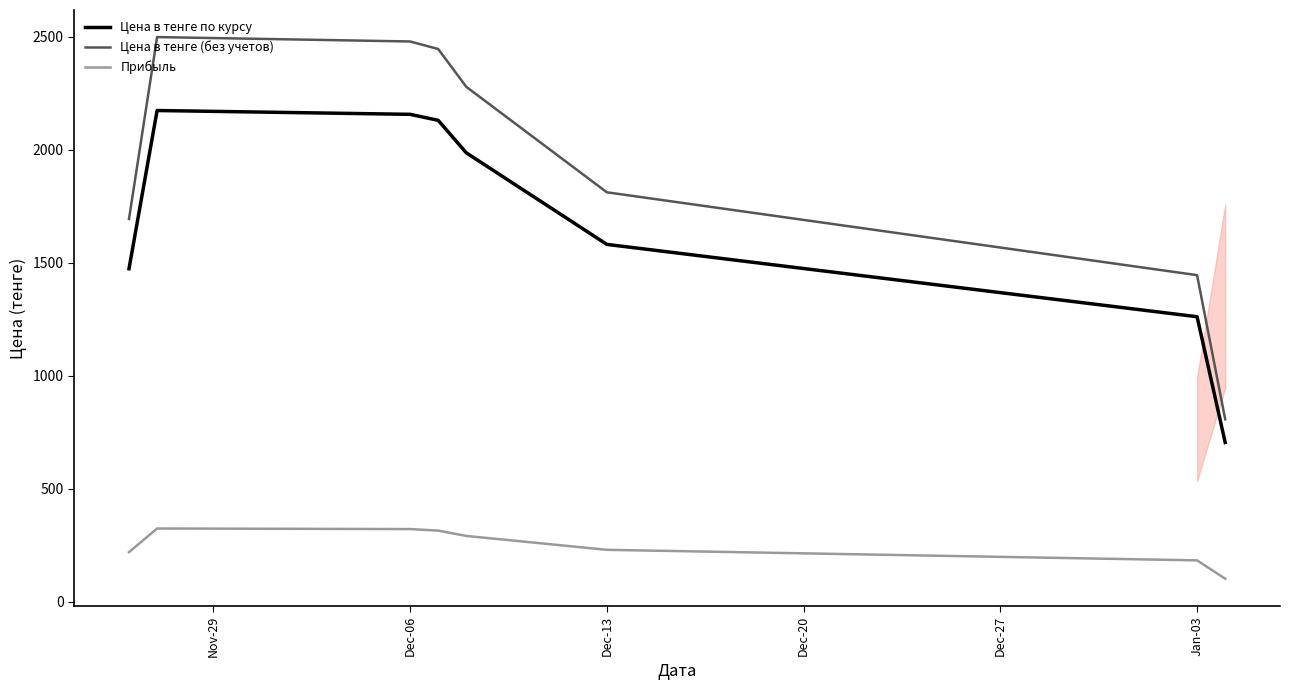

What are all the series names shown in the legend?

Цена в тенге по курсу, Цена в тенге (без учетов), Прибыль